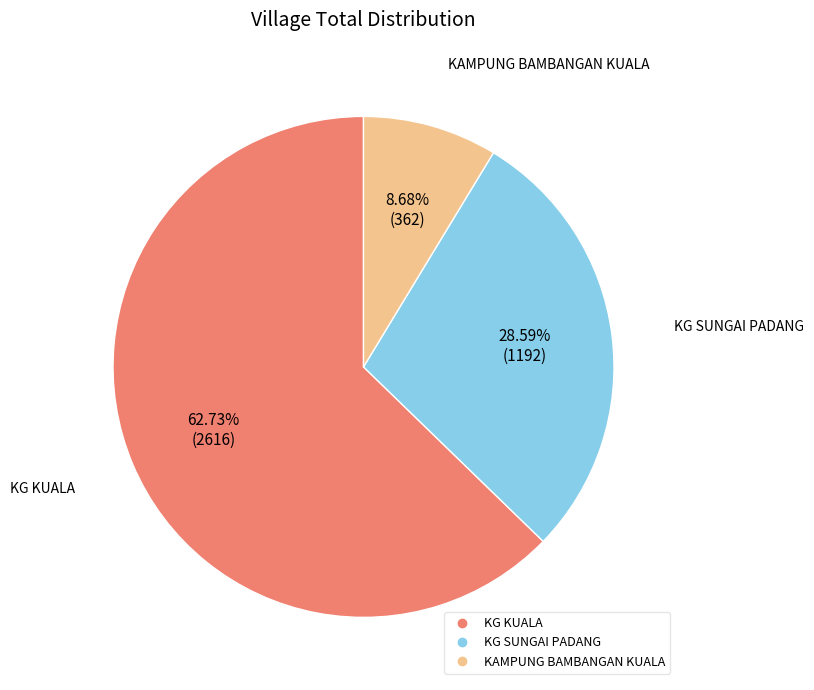

To the nearest percent, what percentage of the pie is KG KUALA?

63%